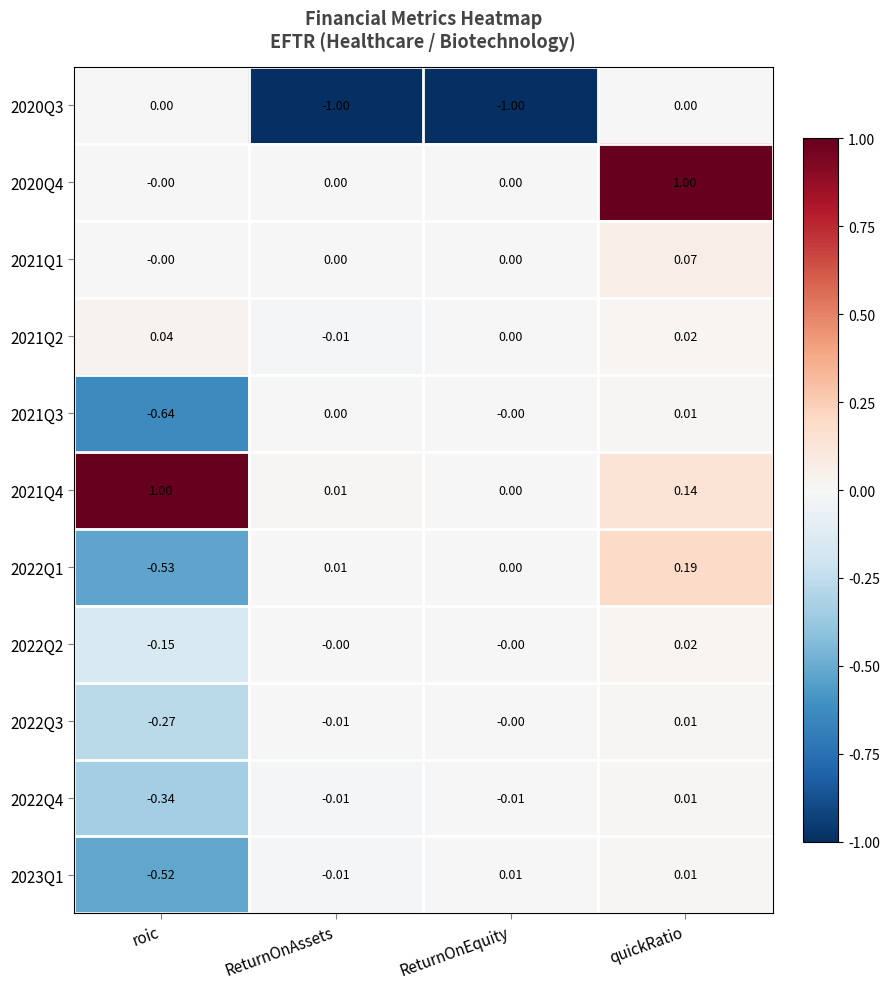

Which series has the largest total across all categories?

2021Q4